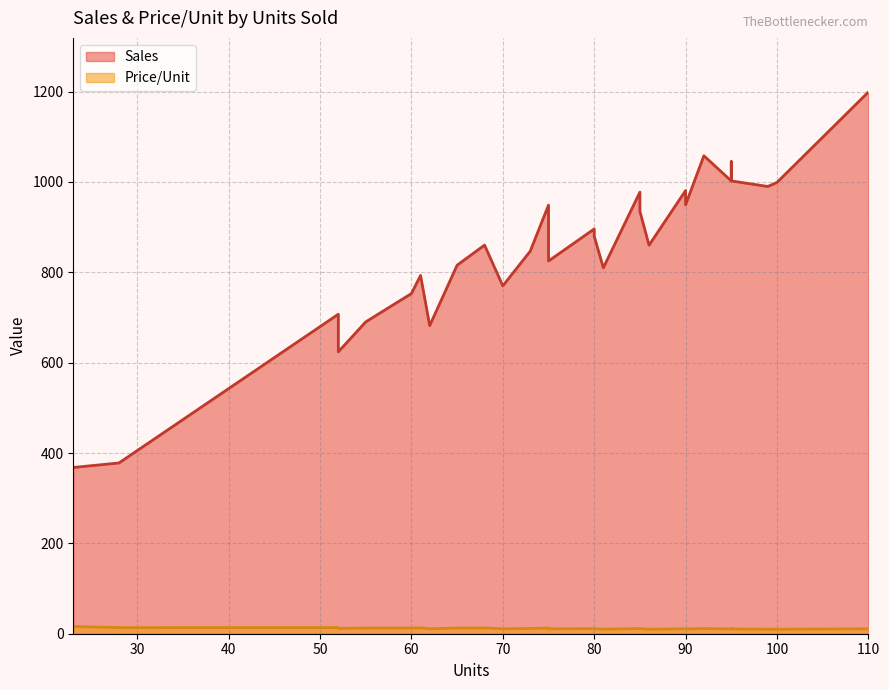

Which series has the largest total across all categories?

Sales